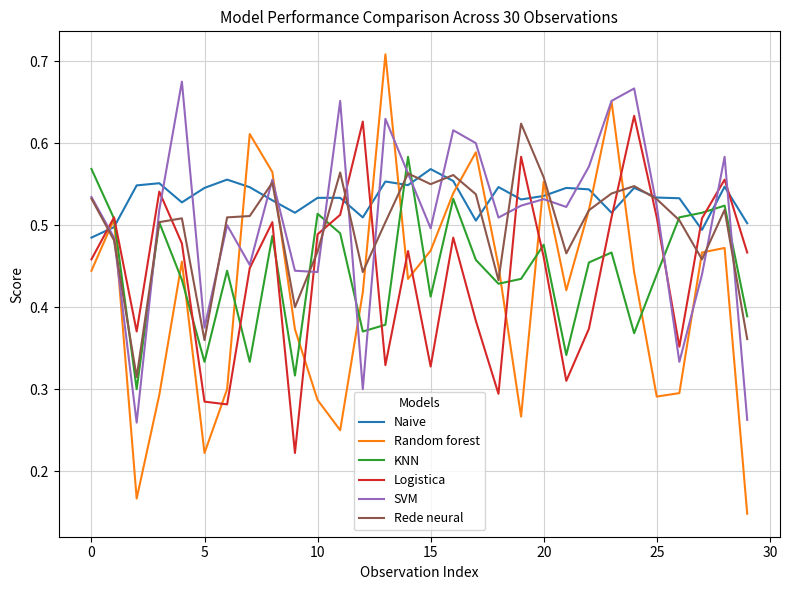

True or false: KNN and Naive cross at least once.

True